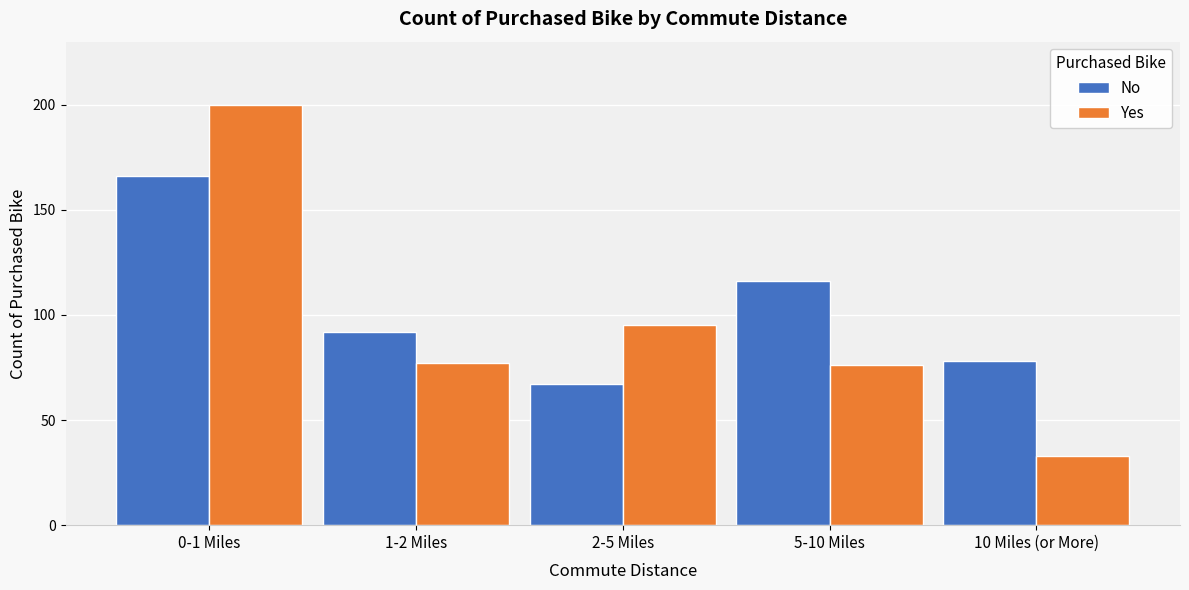

Reading right to left, transcribe all the data shown in this chart.

No: 10 Miles (or More)=78	5-10 Miles=116	2-5 Miles=67	1-2 Miles=92	0-1 Miles=166
Yes: 10 Miles (or More)=33	5-10 Miles=76	2-5 Miles=95	1-2 Miles=77	0-1 Miles=200